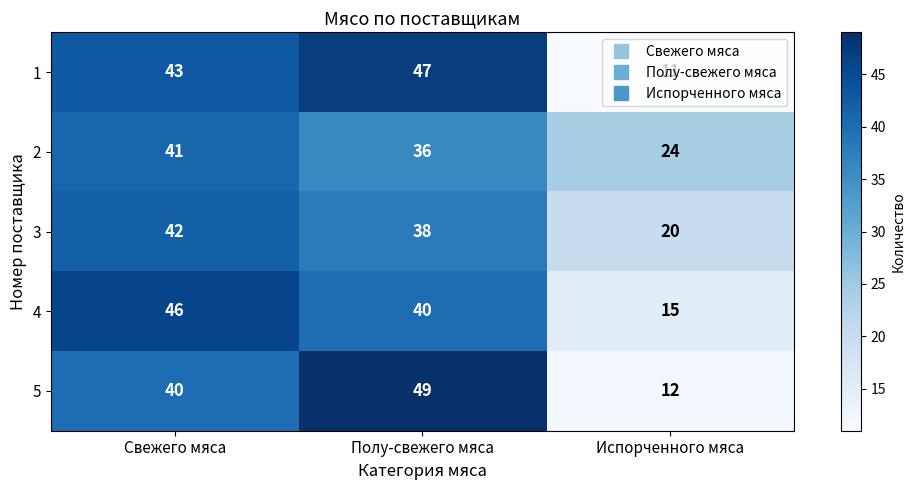

Rank the series by their maximum value, from lowest to highest.

2, 3, 4, 1, 5